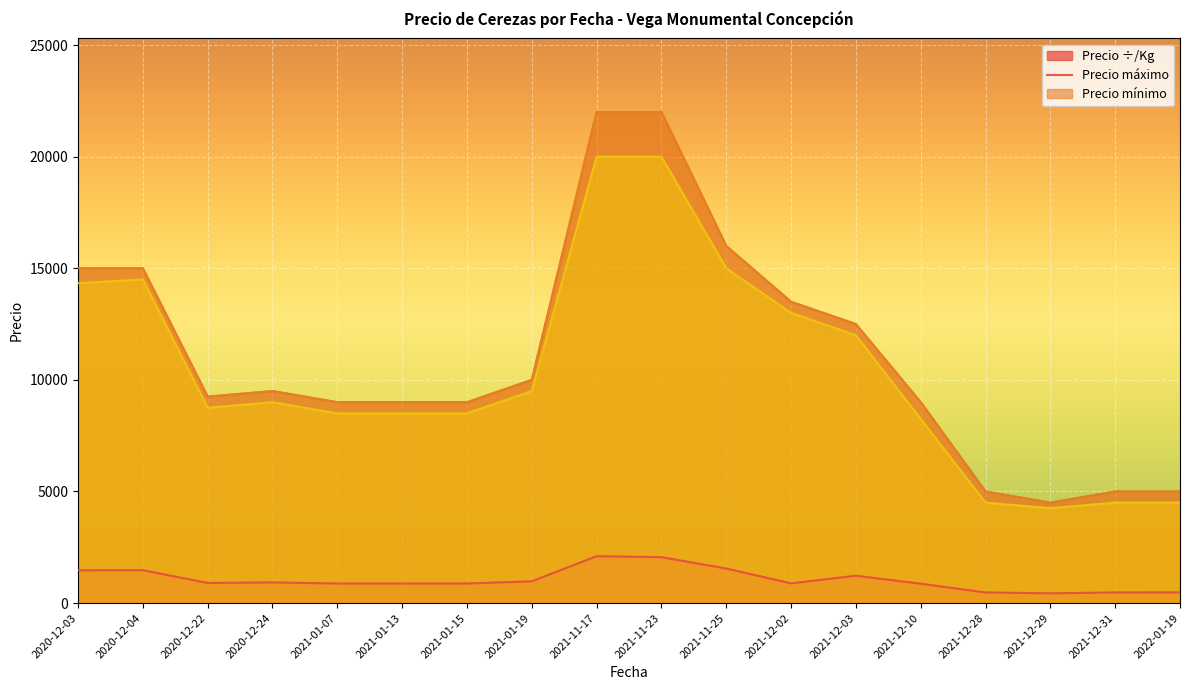

The value of Precio máximo at 2020-12-04 is 20866.6. True or false?

False